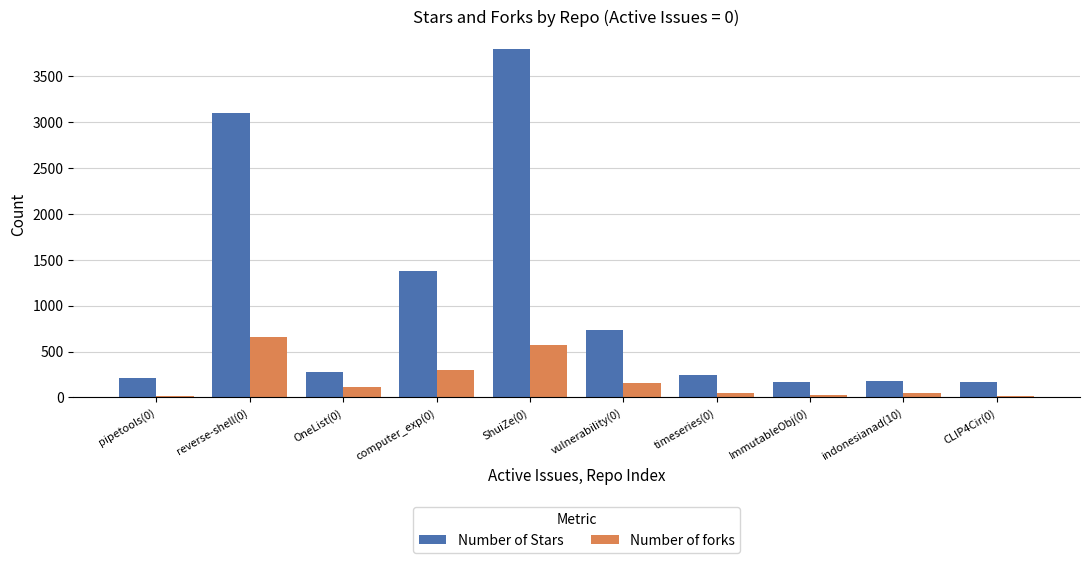

At how many categories does at least one series exceed 939?

3